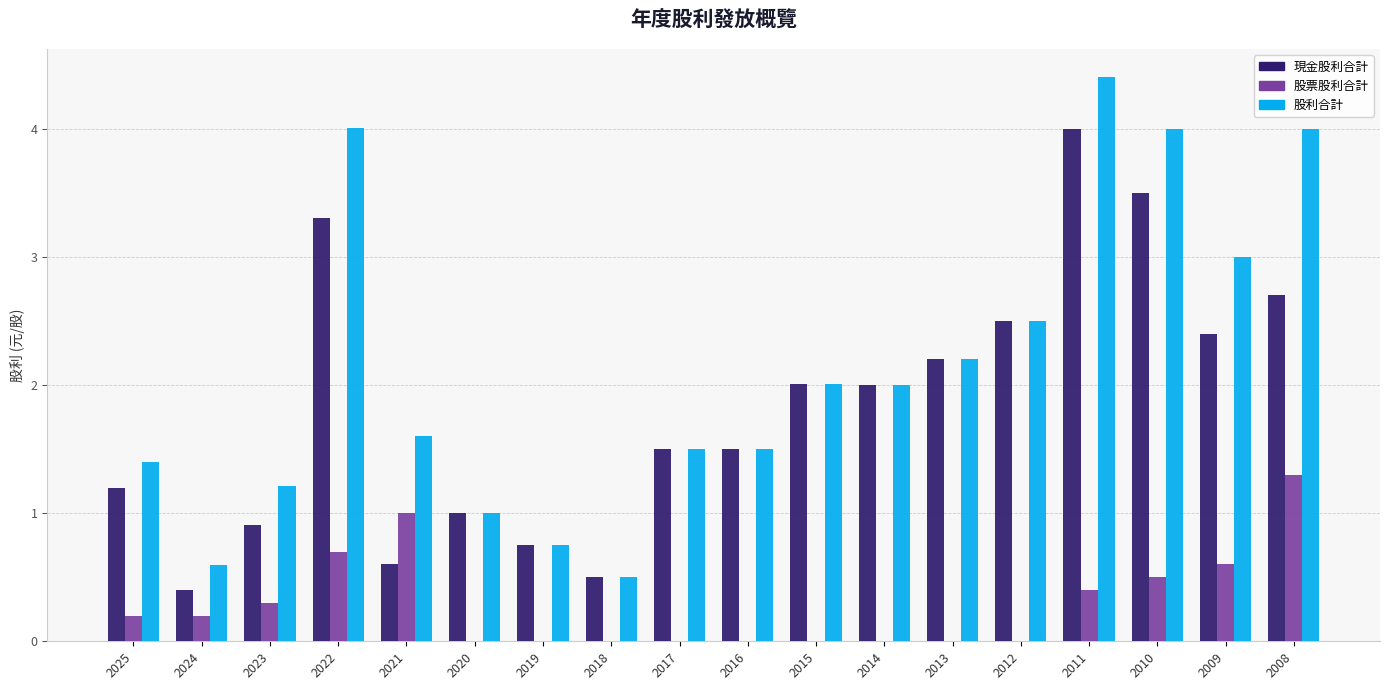

What is the sum of the 股票股利合計 values at 2008 and 2024?

1.5